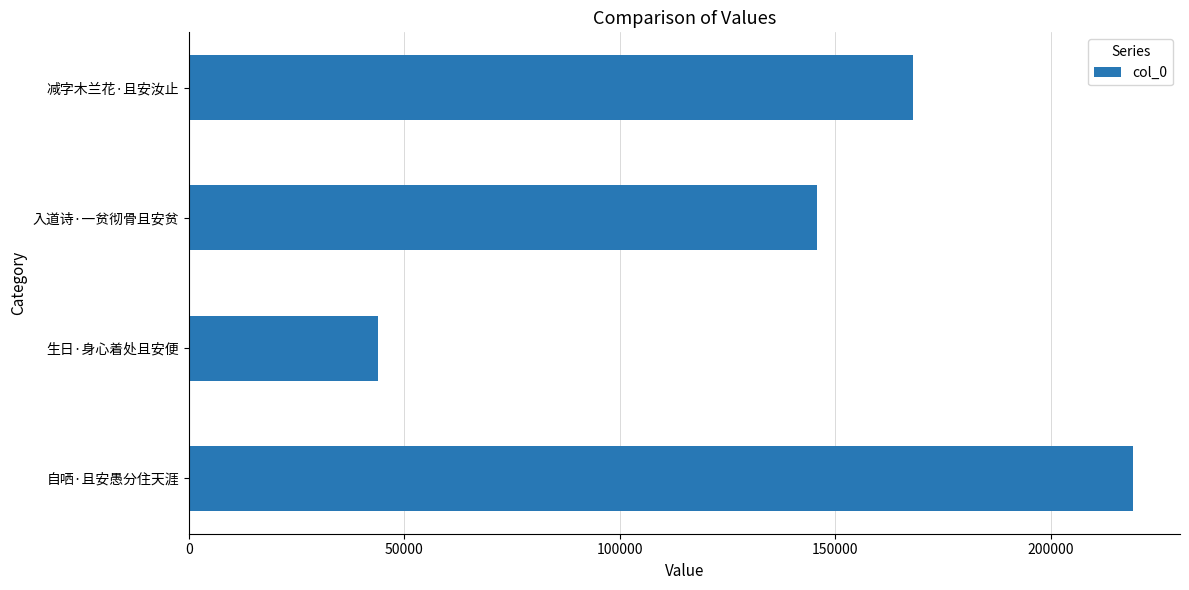

Reading bottom to top, transcribe all the data shown in this chart.

自哂·且安愚分住天涯=218976	生日·身心着处且安便=43997	入道诗·一贫彻骨且安贫=145806	减字木兰花·且安汝止=167962